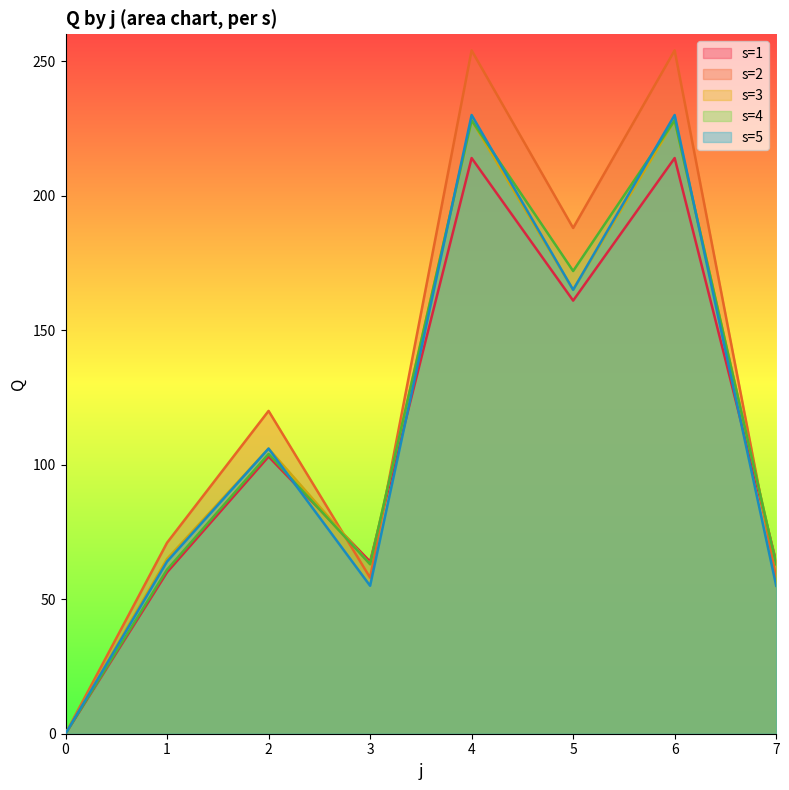

Where does the s=1 series first go above 103?

4